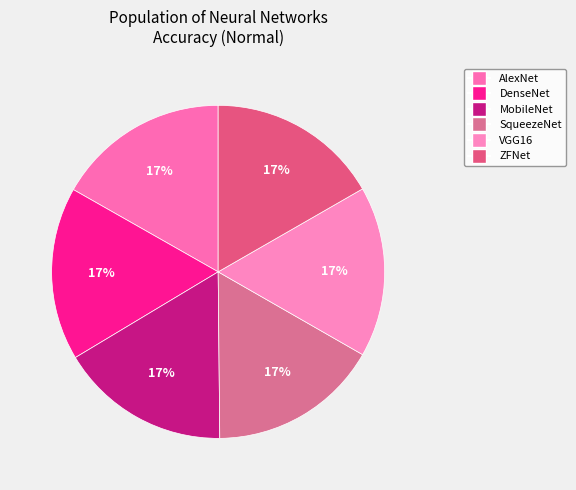

Does any single category account for the majority?

No